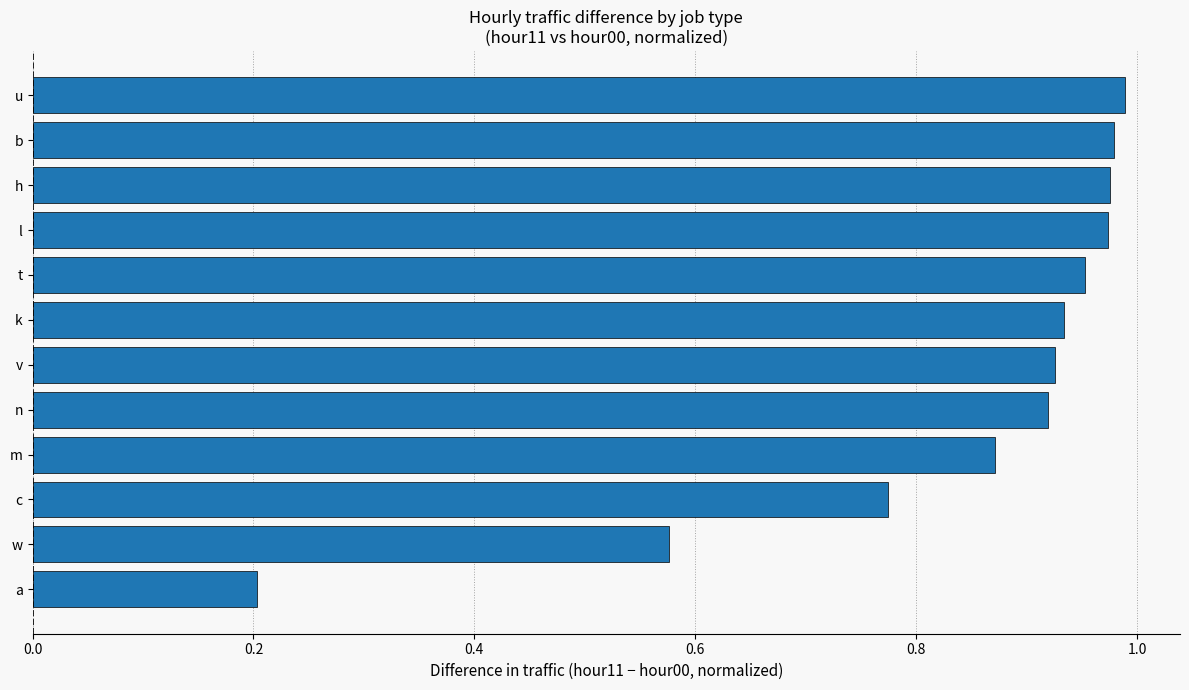

How many data points does each series have?

12